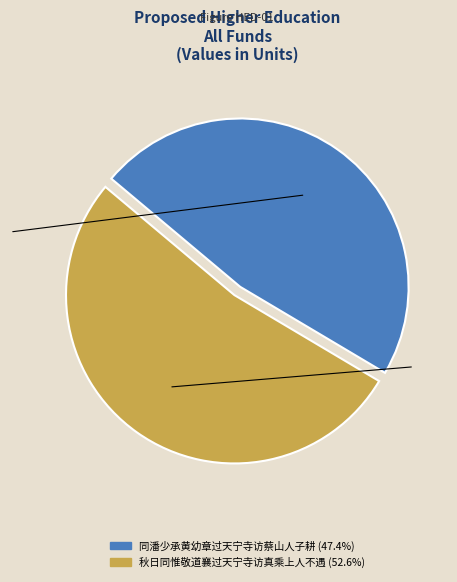

What is the ratio of the value at 同潘少承黄幼章过天宁寺访蔡山人子耕 to the value at 秋日同惟敬道襄过天宁寺访真乘上人不遇?

0.9